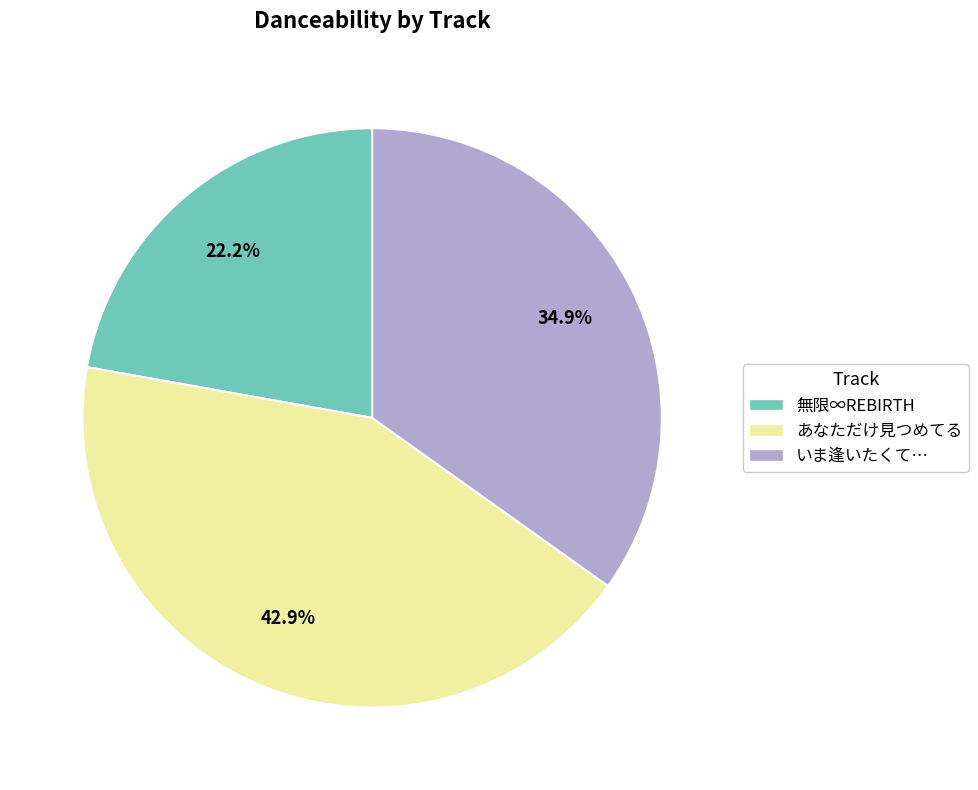

Between あなただけ見つめてる and 無限∞REBIRTH, which is larger?

あなただけ見つめてる